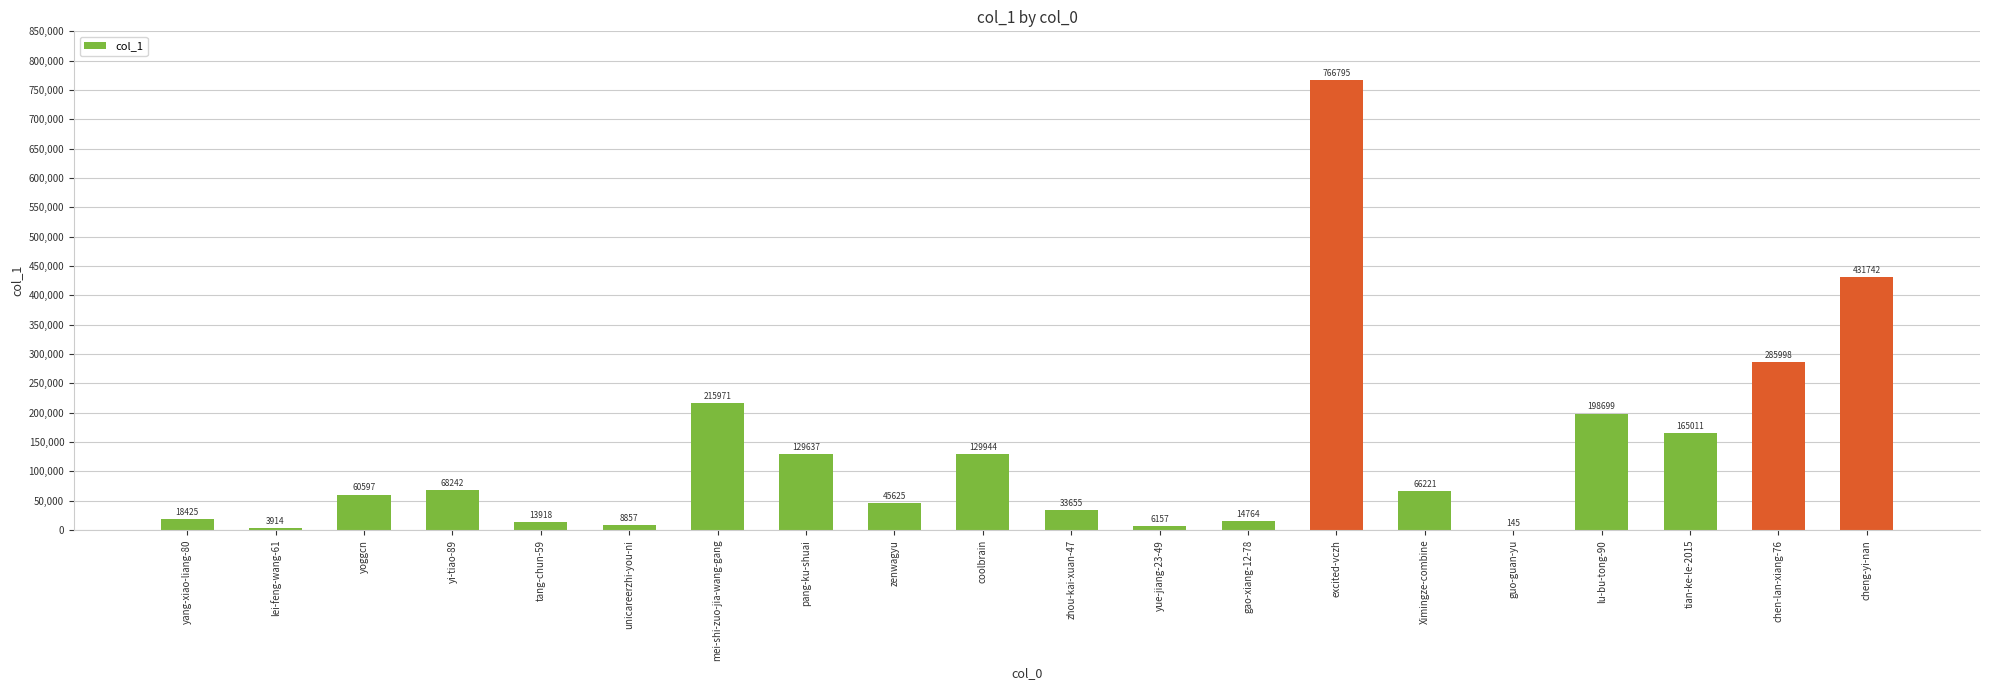

What is the maximum value shown in the chart?

766795